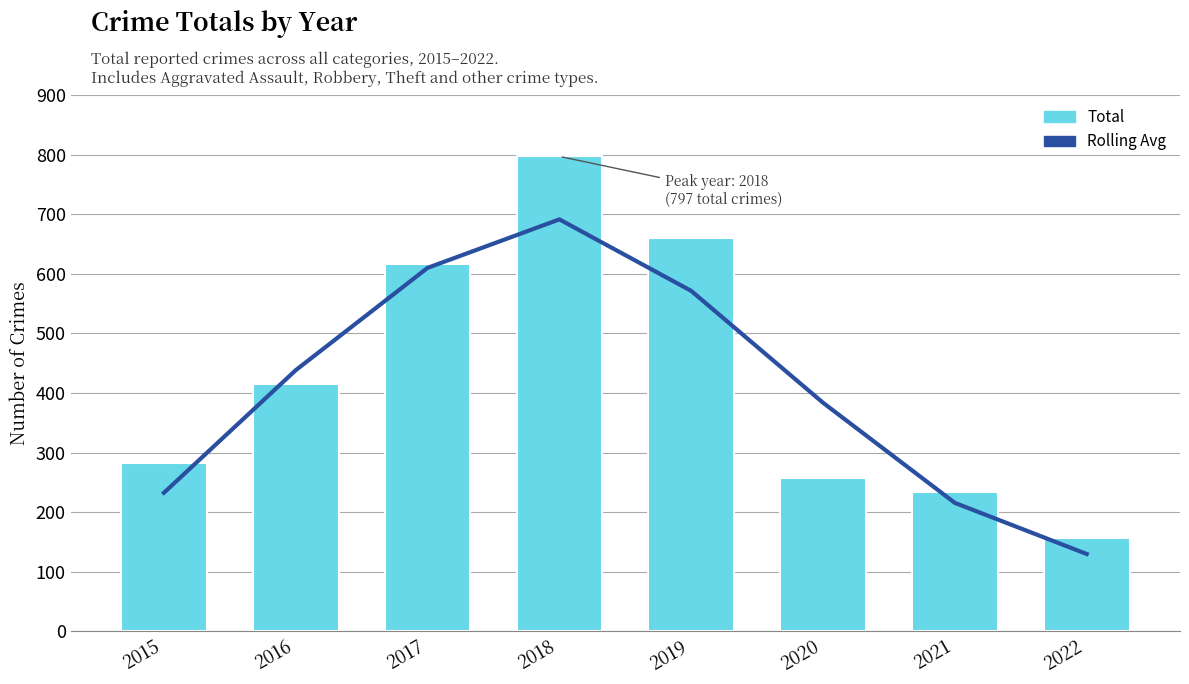

What is the total value across all series at 2022?

286.0